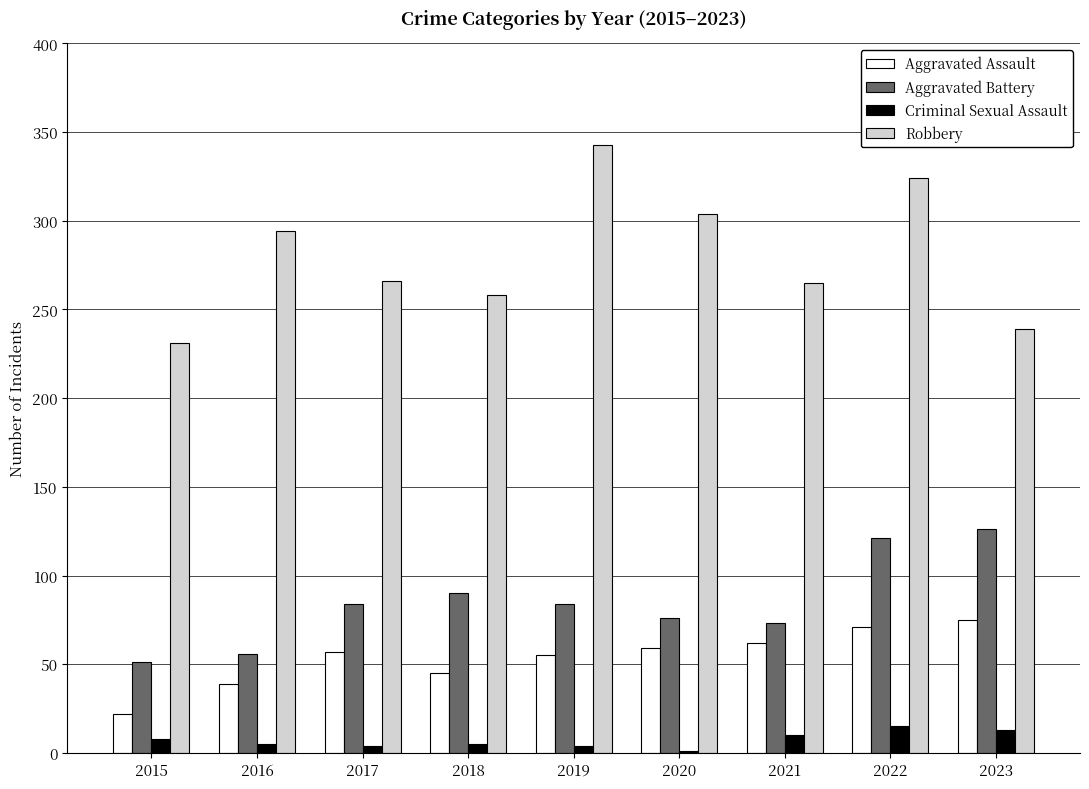

Are the bars grouped side by side (vs. stacked)?

Yes